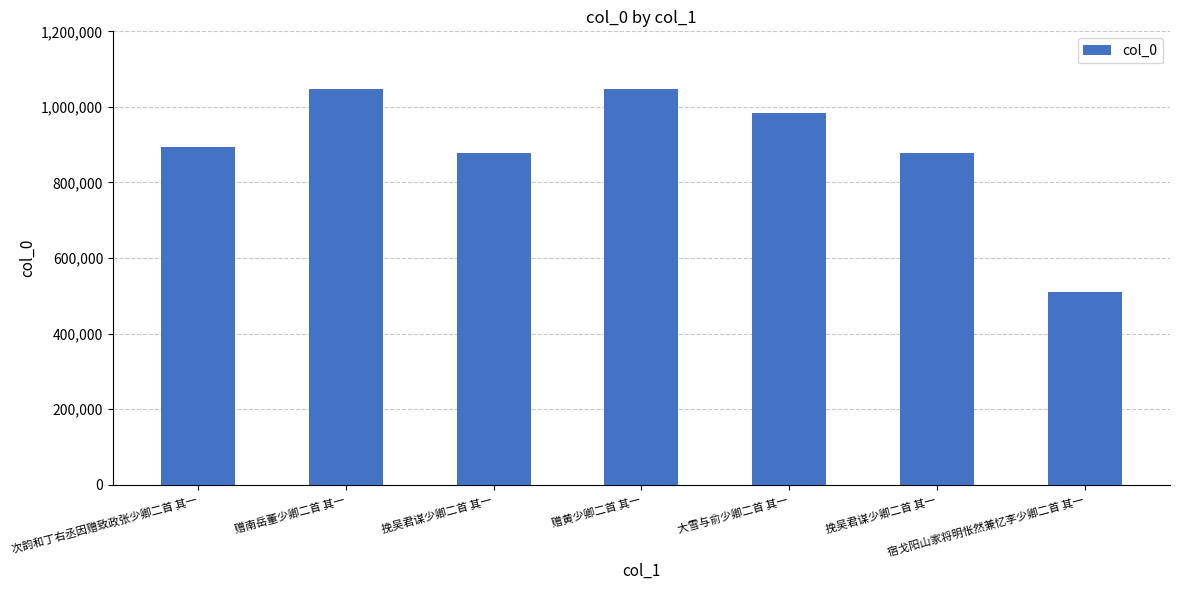

Count the number of data series in this chart.

1